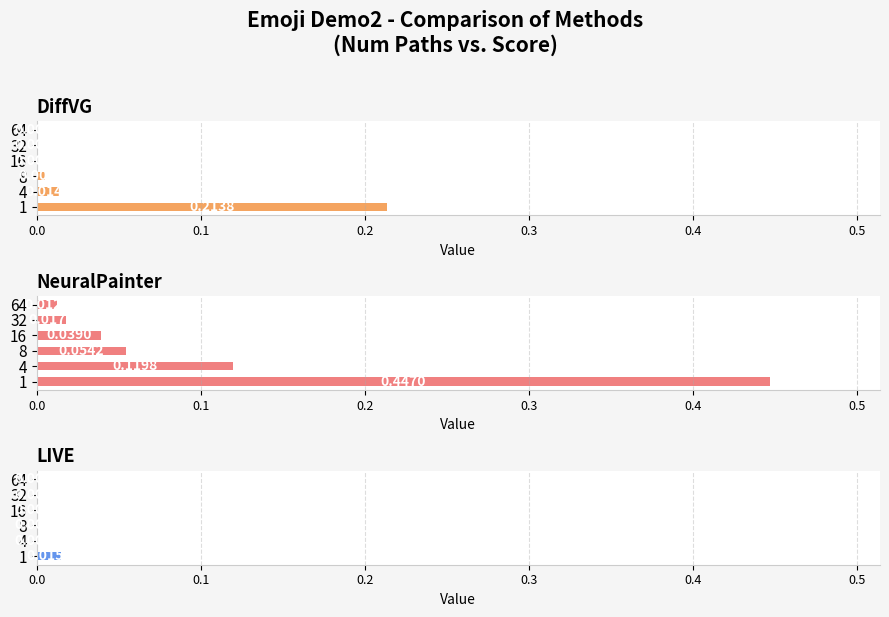

How many bars are there in total?

18